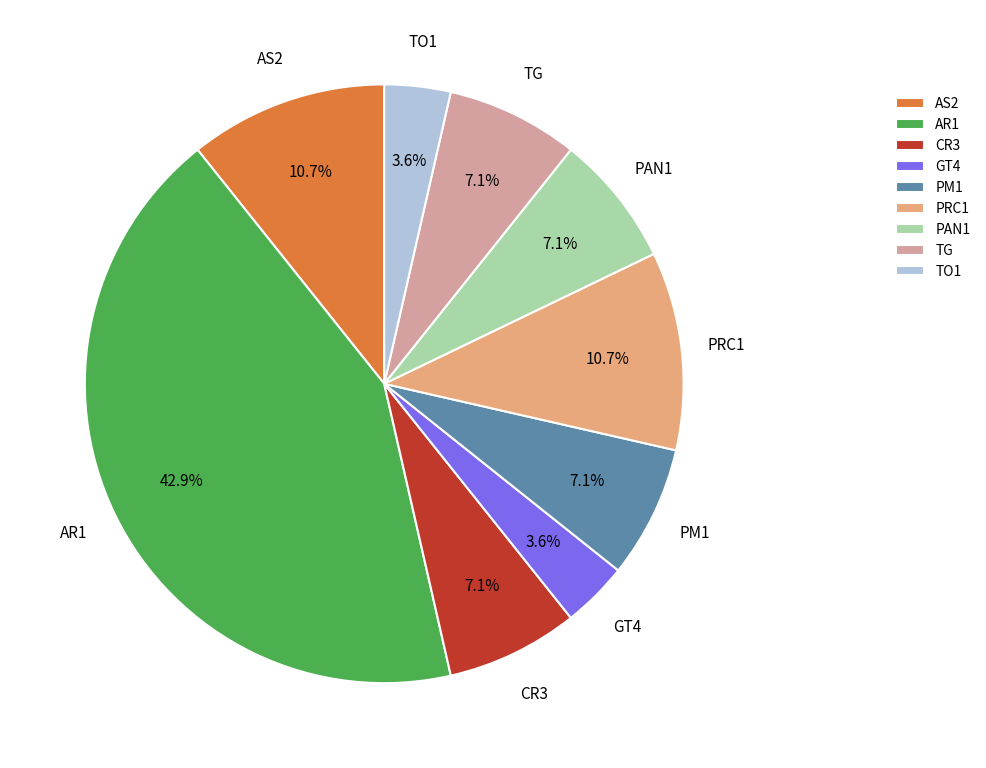

Which slice is the largest?

AR1